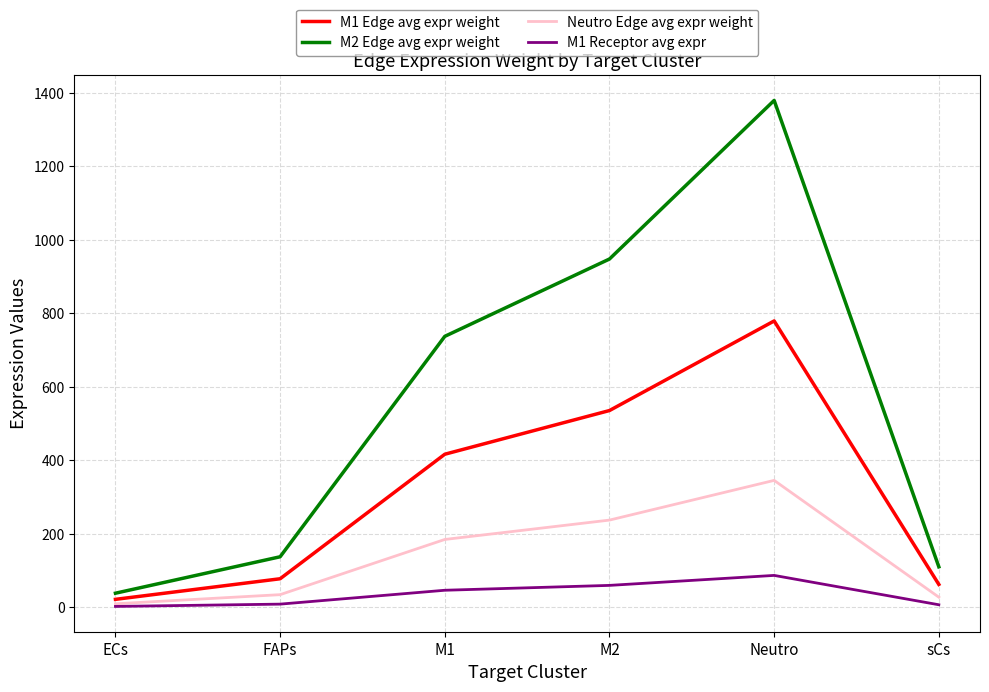

At which label does M1 Edge avg expr weight first exceed 416?

M1